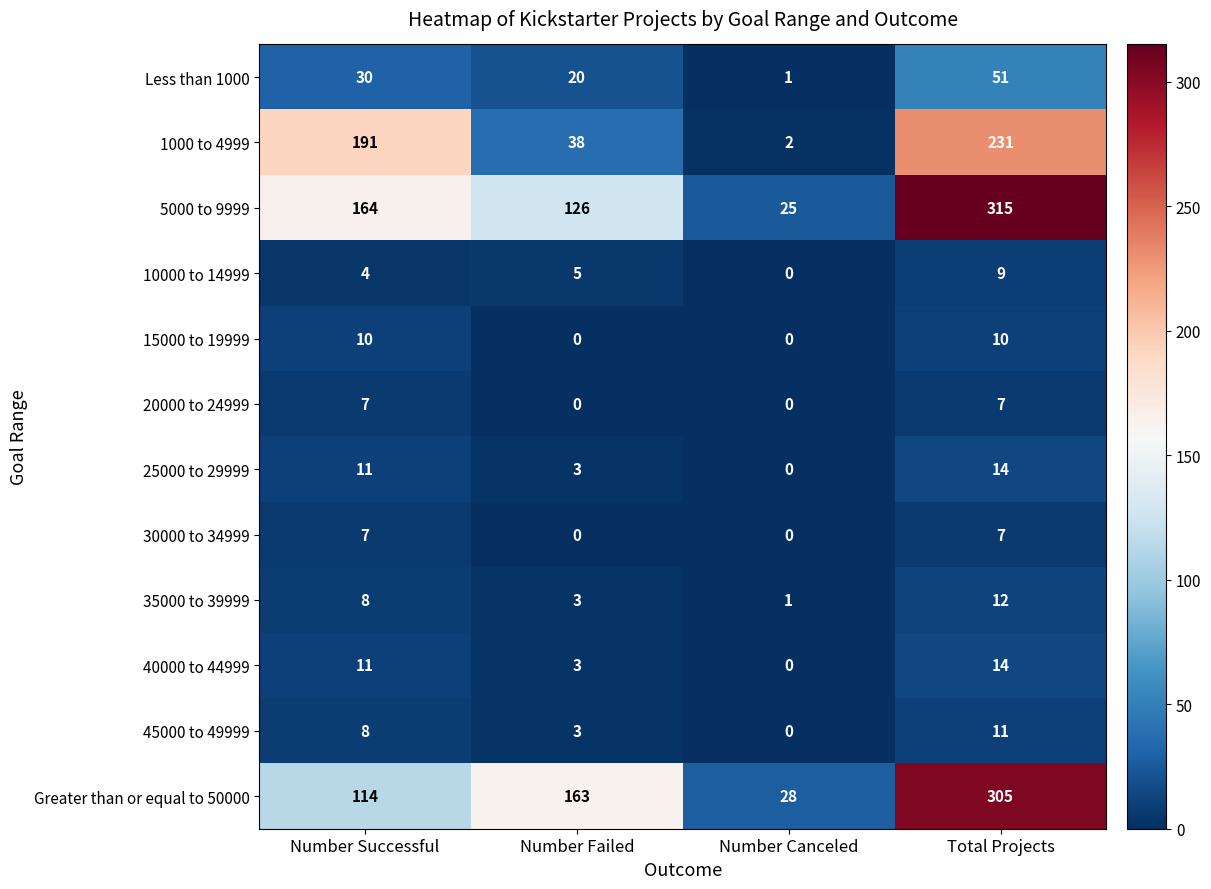

Which category has the lowest value in the Greater than or equal to 50000 series?

Number Canceled